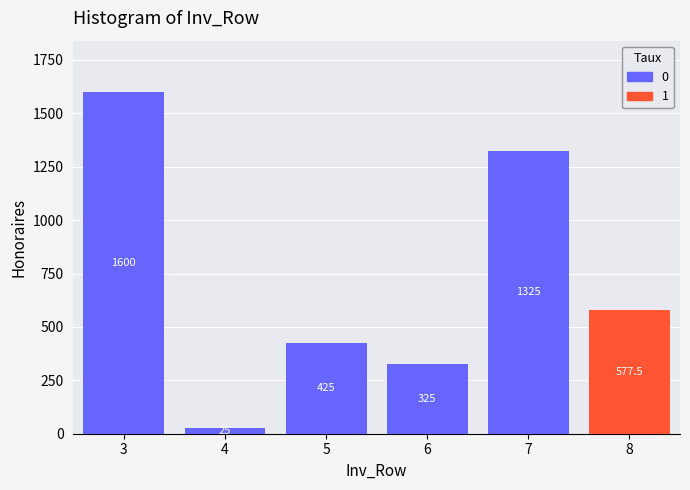

Reading left to right, transcribe the values for 0.

3=1600.0	4=25.0	5=425.0	6=325.0	7=1325.0	8=0.0